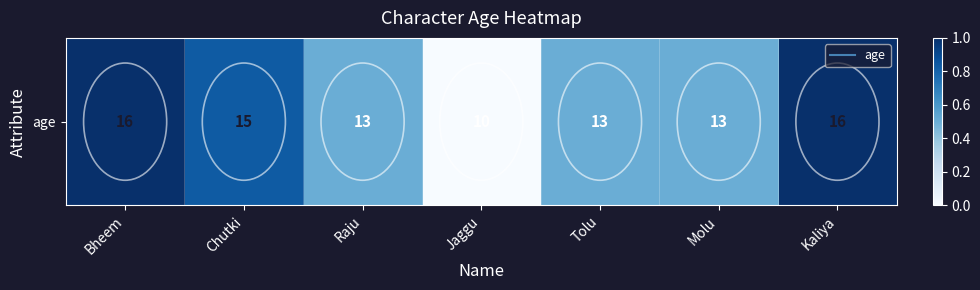

How many distinct data groups are displayed?

1